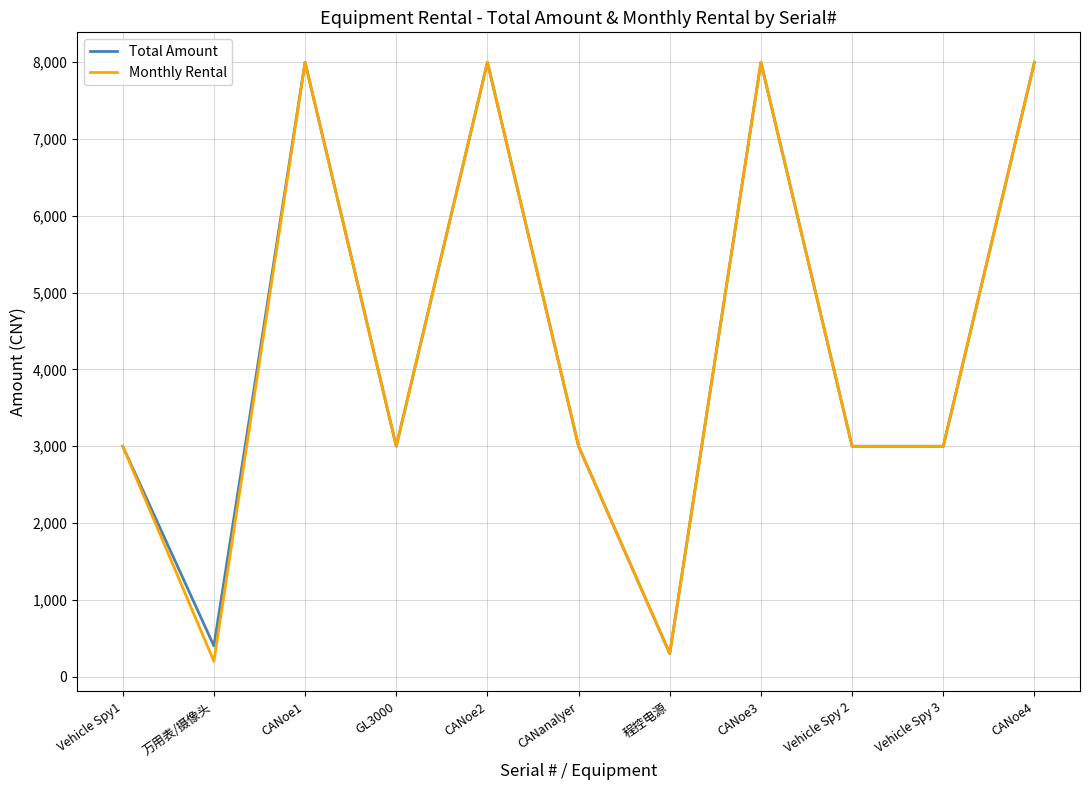

What is the maximum value shown in the chart?

8000